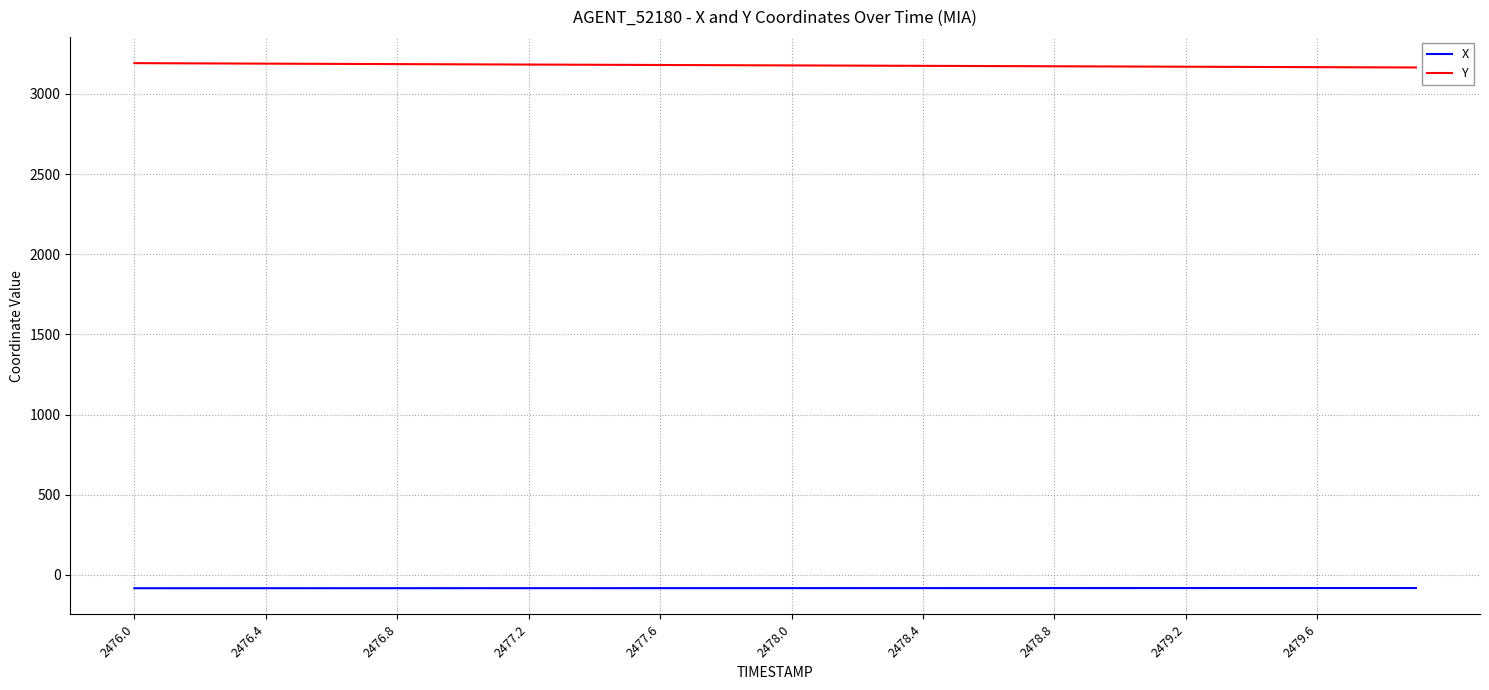

What is the minimum value shown in the chart?

-83.0